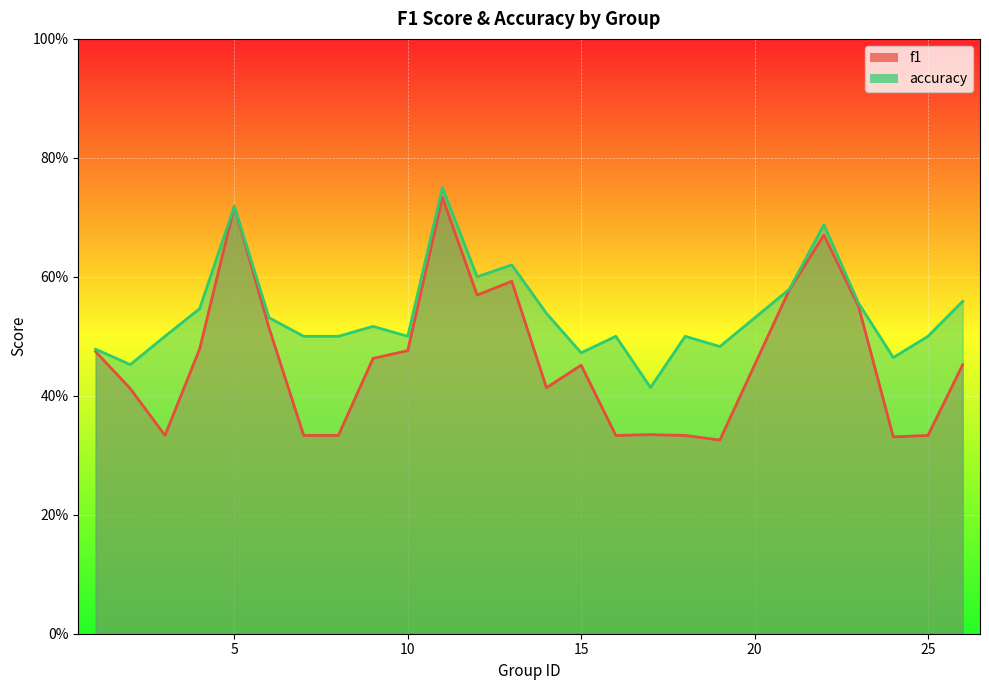

Which series has the largest total across all categories?

accuracy